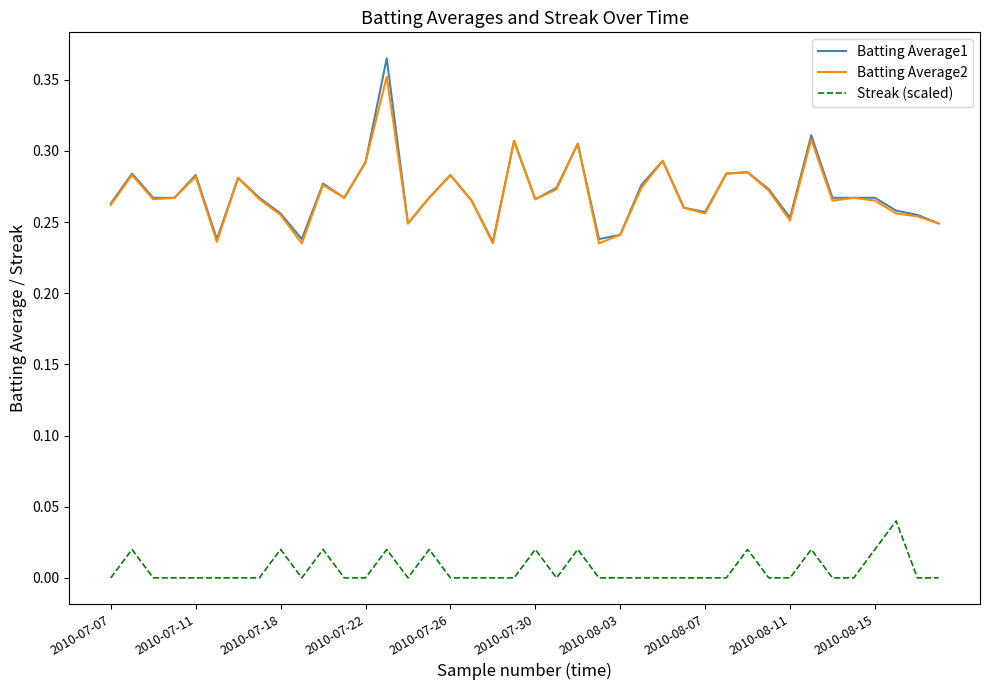

What is the difference between the maximum and minimum values in the Batting Average2 series?

0.1